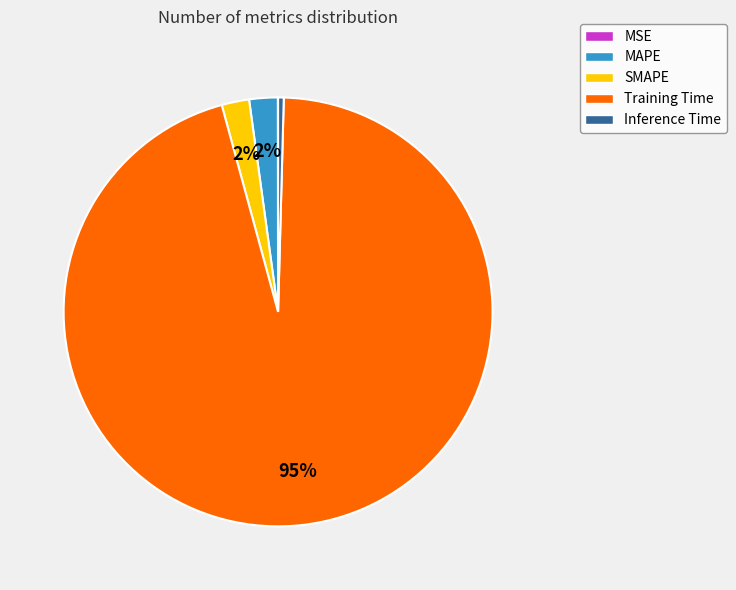

Between Inference Time and SMAPE, which is larger?

SMAPE